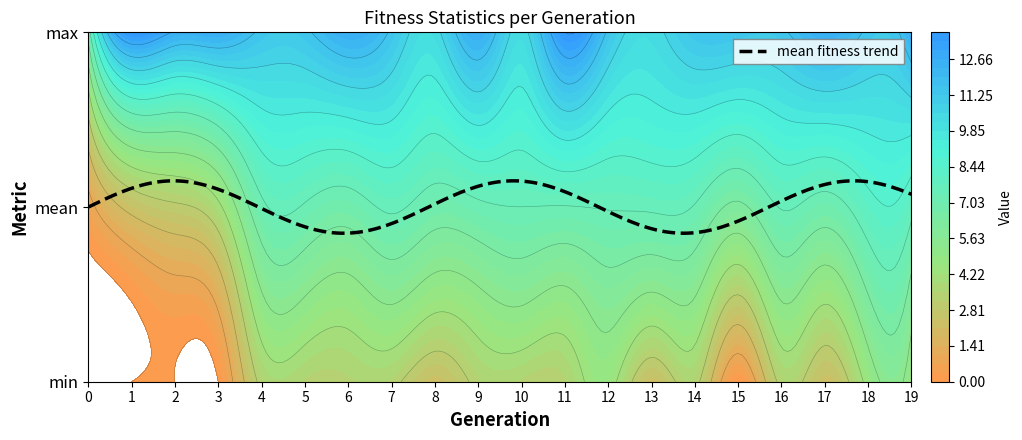

Reading right to left, what are all the values shown in this chart?

mean: 7.7	8.1	6.9	7.4	6.1	7.3	7.5	7.4	7.3	7.4	7.2	6.9	7.5	6.9	7.3	7.2	4.0	3.0	2.4	0.7
max: 12.6	11.4	12.6	11.4	11.4	11.4	10.3	11.4	13.7	10.3	12.6	10.3	11.4	12.6	11.4	11.4	12.6	12.6	13.7	6.9
min: 4.6	4.6	2.3	3.4	0.0	3.4	2.3	4.6	3.4	3.4	3.4	2.3	3.4	3.4	3.4	3.4	0.0	0.0	0.0	0.0